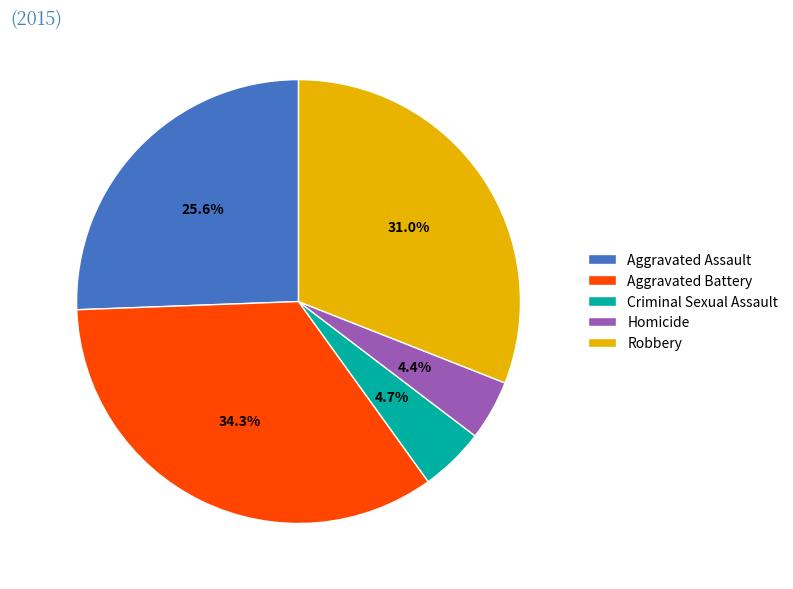

How many segments does this pie chart have?

5